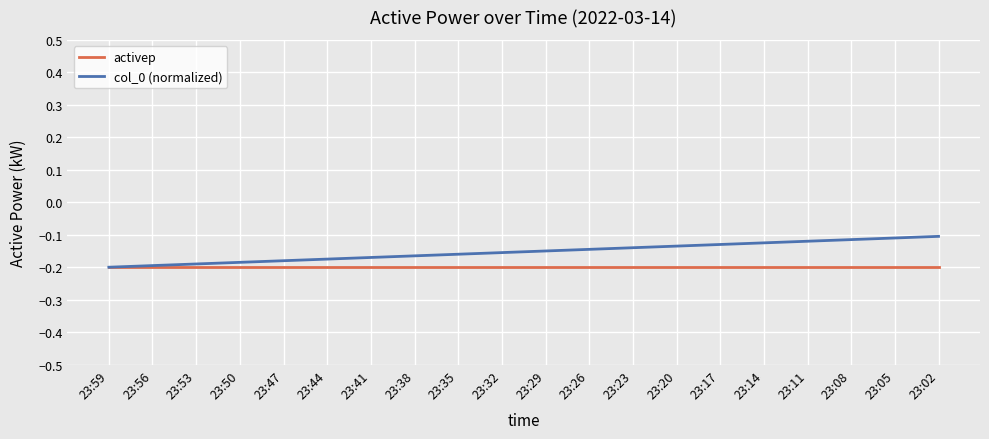

Which series has the largest total across all categories?

col_0 (normalized)